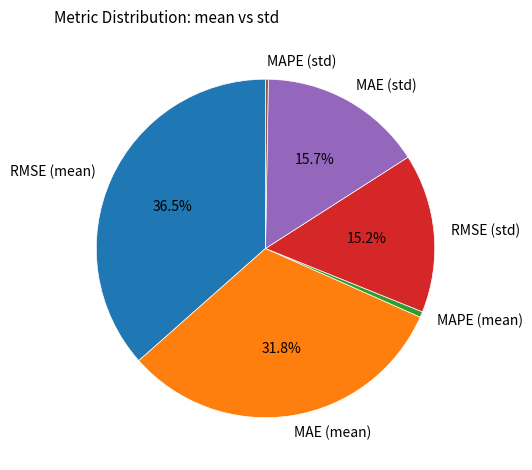

The RMSE (std) slice represents 15% of the pie. True or false?

True